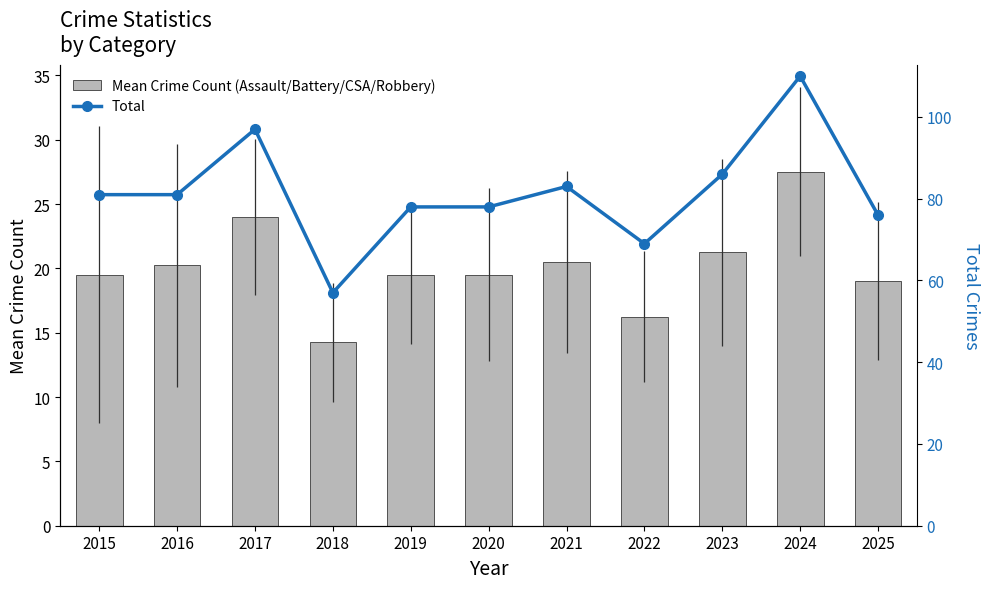

What value does the Mean Crime Count (Assault/Battery/CSA/Robbery) series have at 2016?

20.2